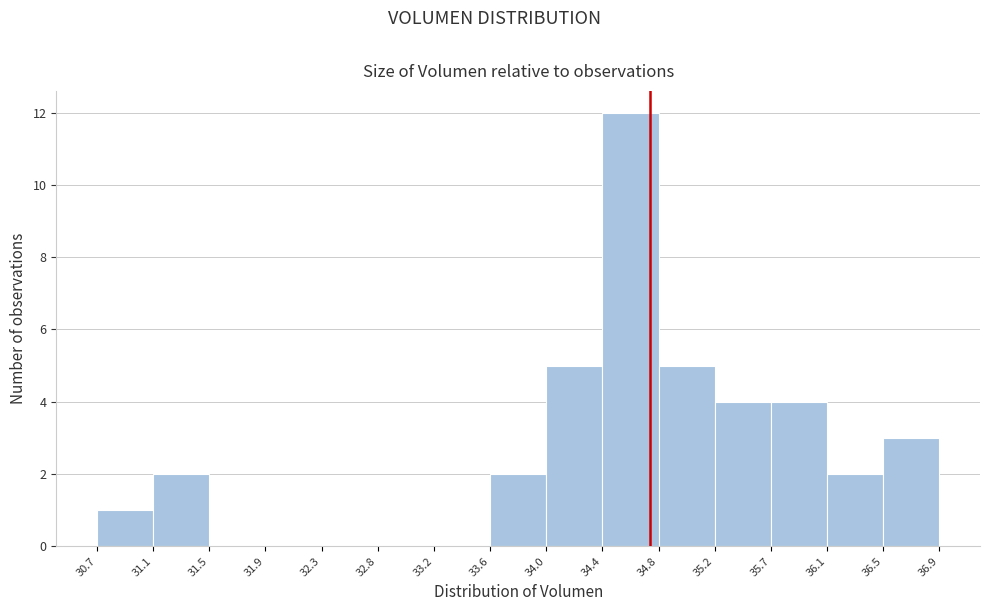

What is the height of the bar covering 35.2 to 35.7 on the x-axis? The values are not printed on the chart, so give them approximately, as read against the axis.

4